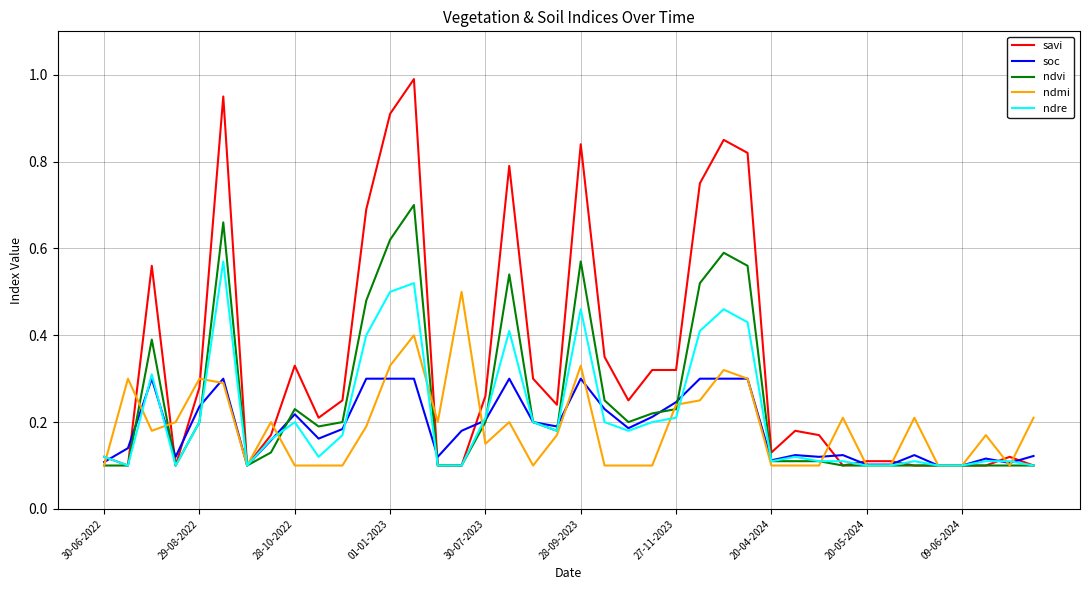

Which series has the largest total across all categories?

savi